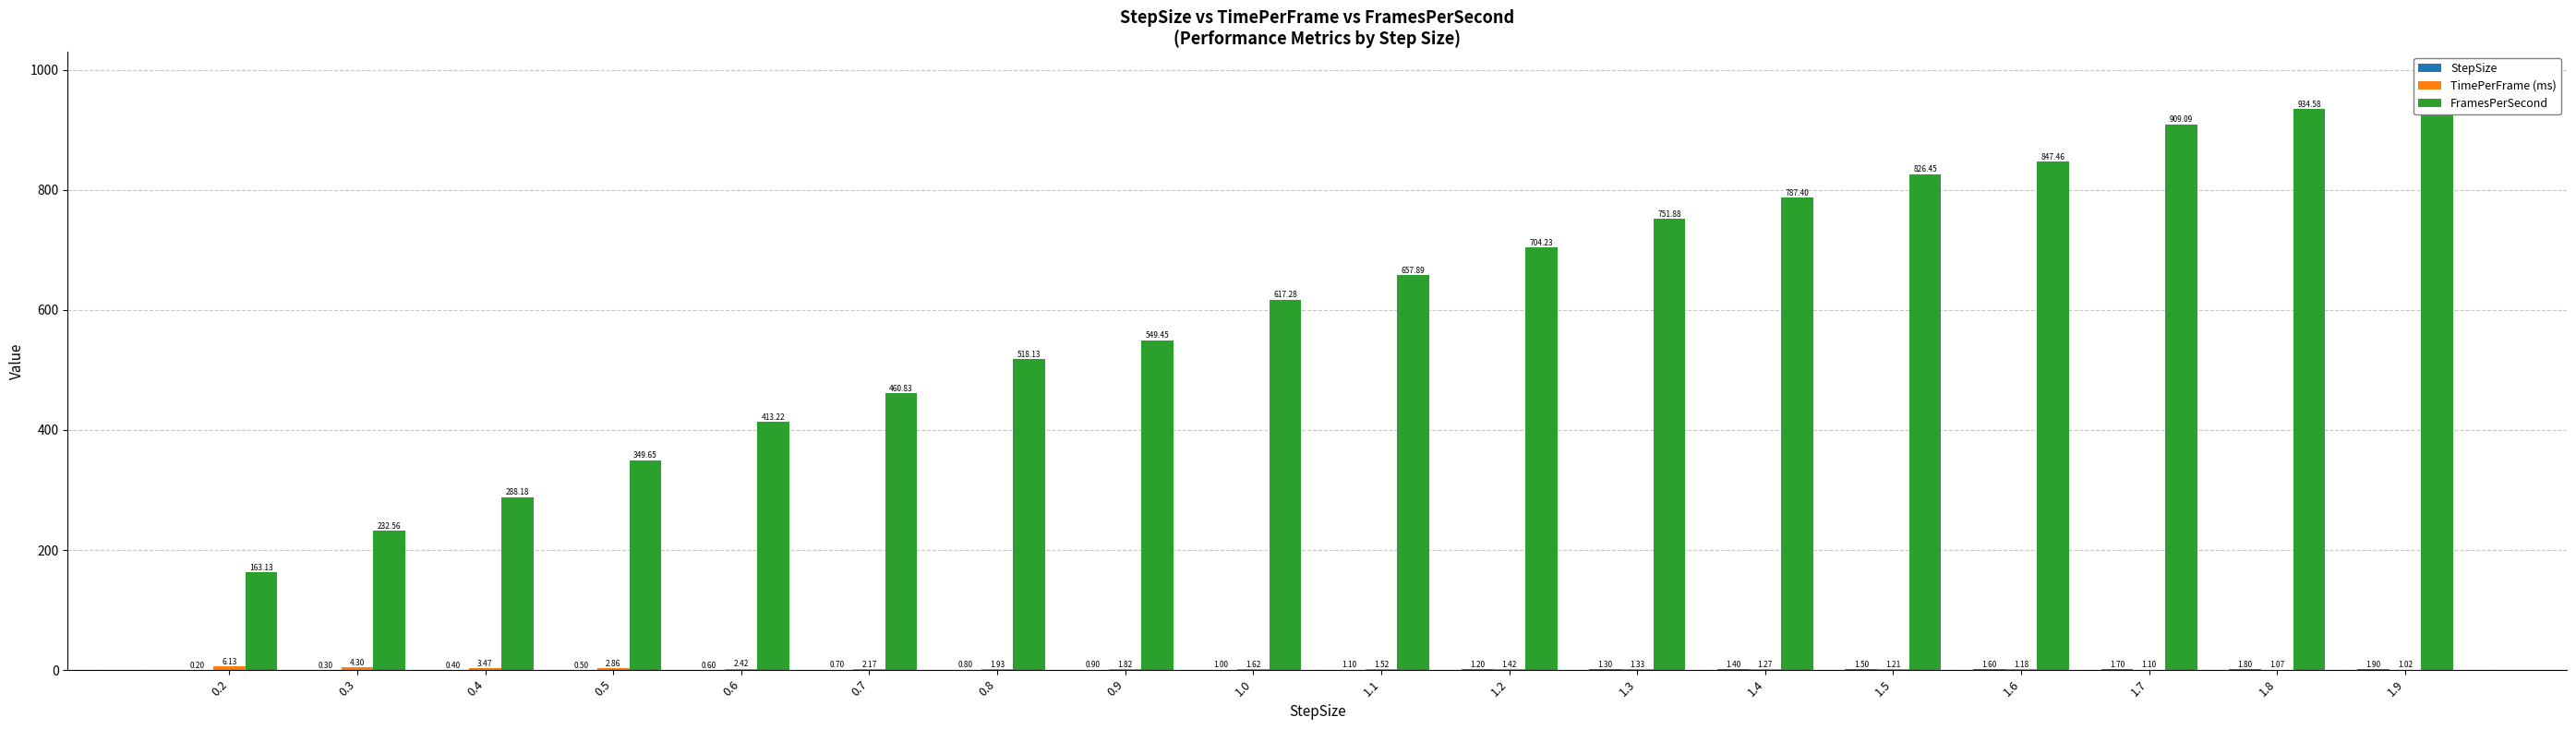

The value of FramesPerSecond at 1.9 is 980.4. True or false?

True